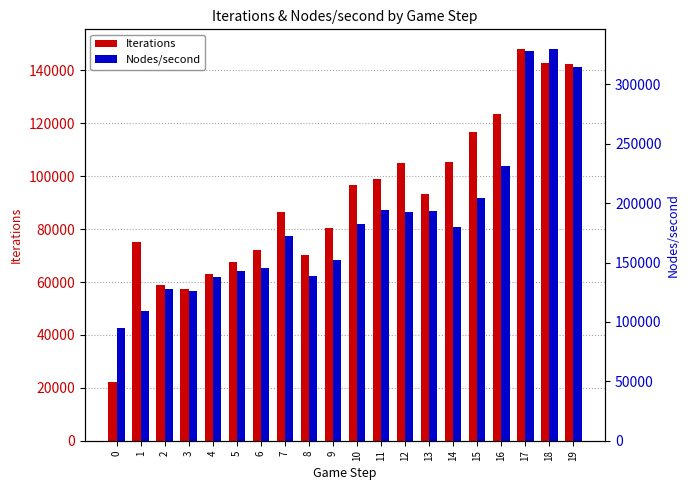

Count the number of data series in this chart.

2